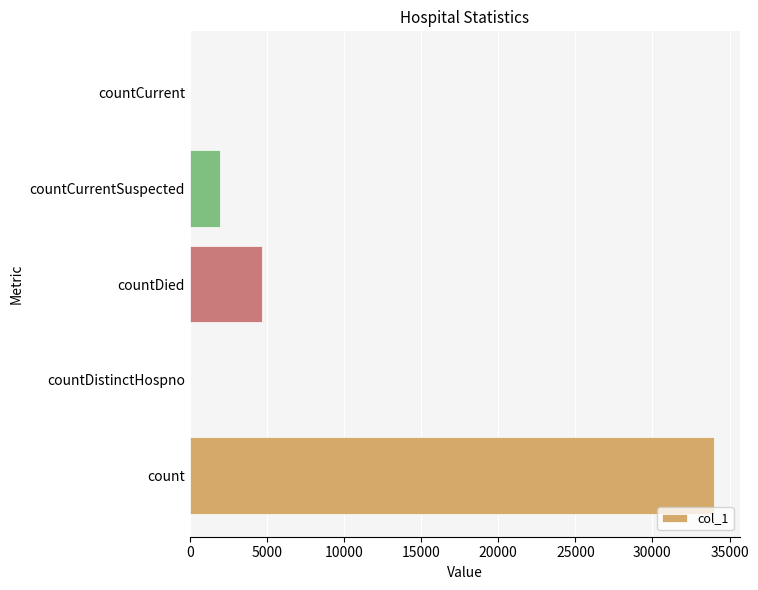

The chart shows a value of 0 at countCurrent. True or false?

True